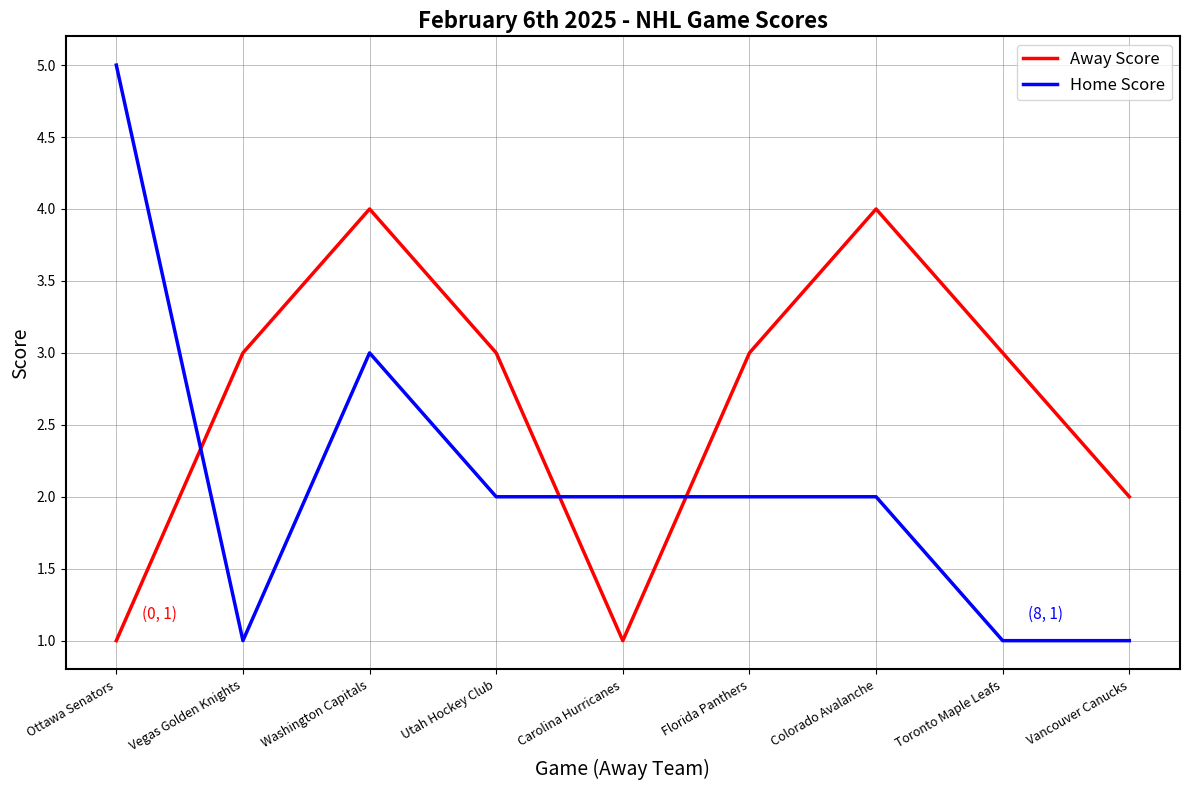

What is the average value of the Away Score series?

3